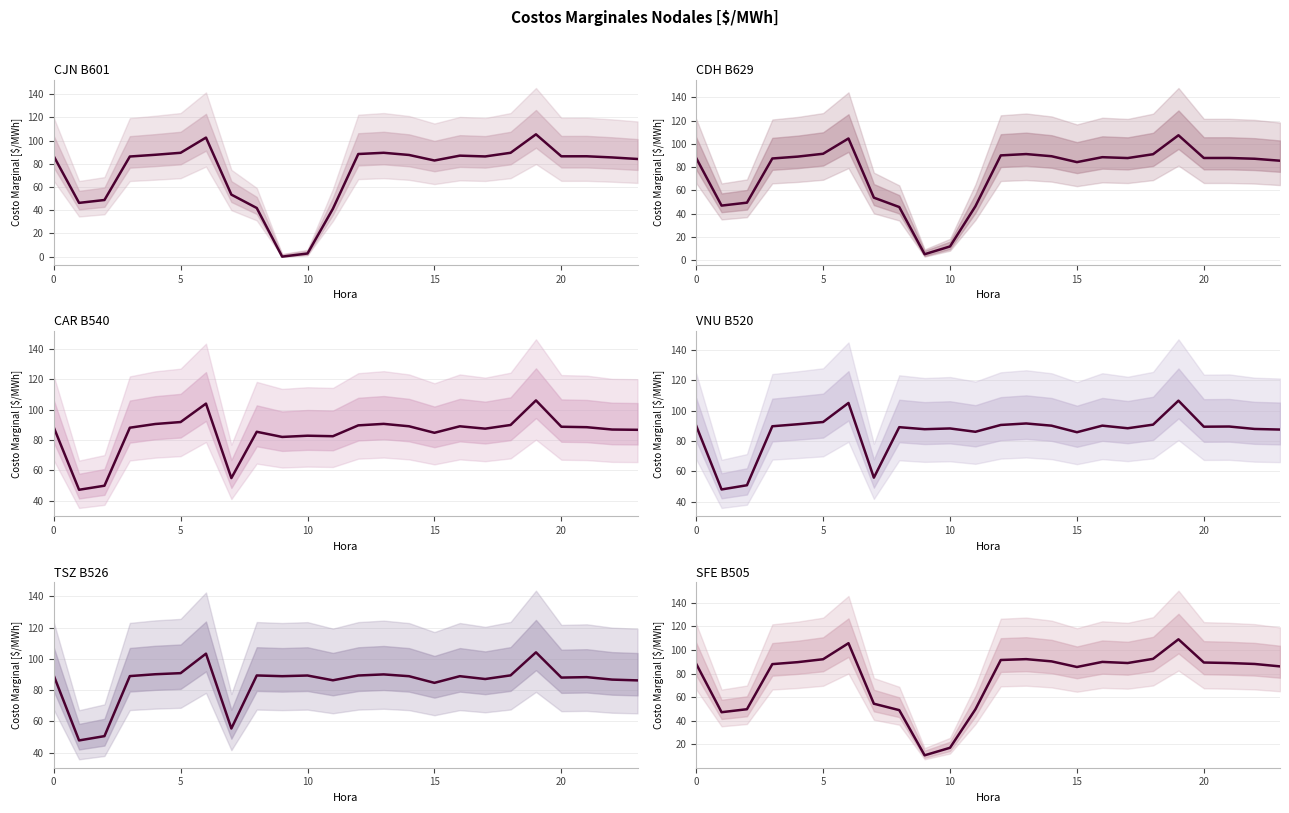

The value of CDH B629 at 12 is 156.6. True or false?

False